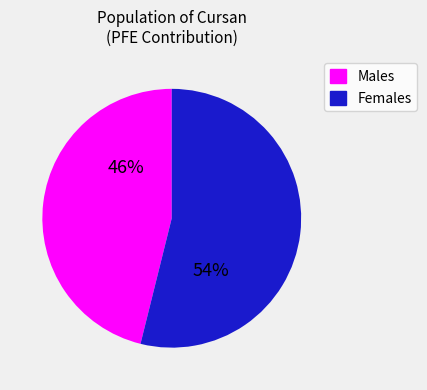

How many slices are in this pie chart?

2